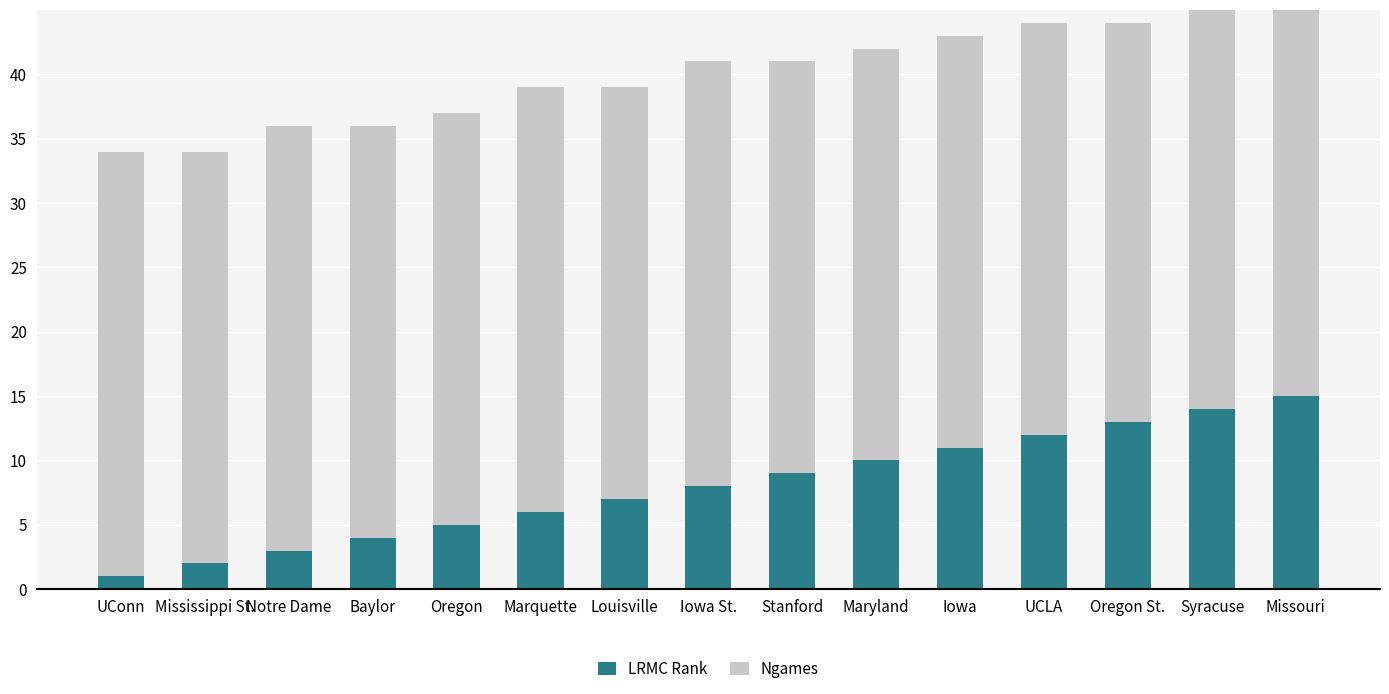

Reading left to right, list all the values displayed in this chart.

LRMC Rank: UConn=1	Mississippi St.=2	Notre Dame=3	Baylor=4	Oregon=5	Marquette=6	Louisville=7	Iowa St.=8	Stanford=9	Maryland=10	Iowa=11	UCLA=12	Oregon St.=13	Syracuse=14	Missouri=15
Ngames: UConn=33	Mississippi St.=32	Notre Dame=33	Baylor=32	Oregon=32	Marquette=33	Louisville=32	Iowa St.=33	Stanford=32	Maryland=32	Iowa=32	UCLA=32	Oregon St.=31	Syracuse=32	Missouri=33